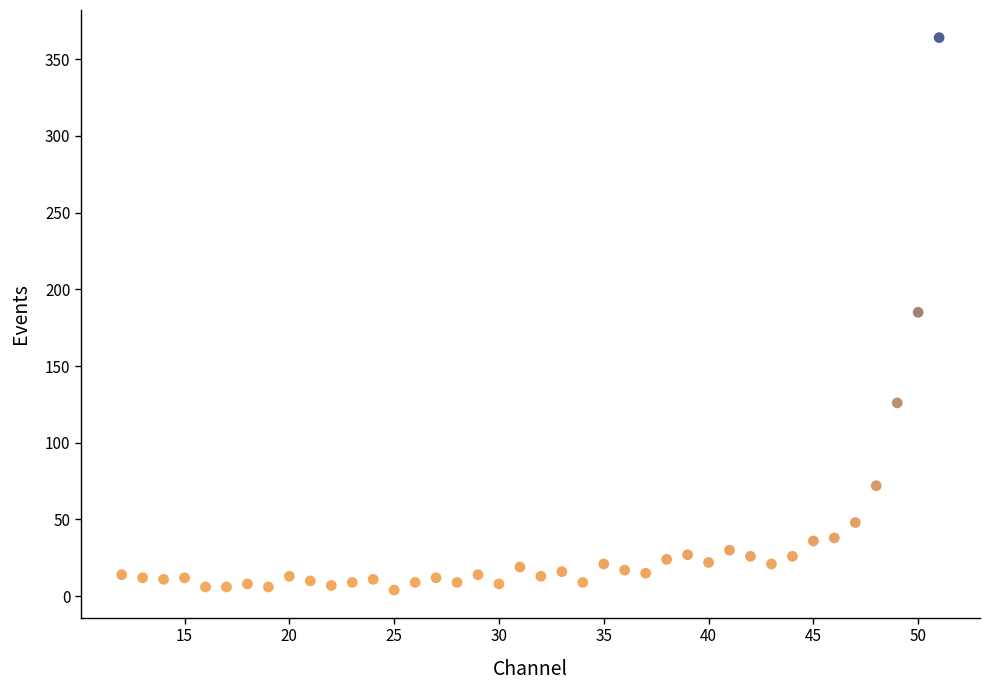

What is the range of X values (max minus min)?

39